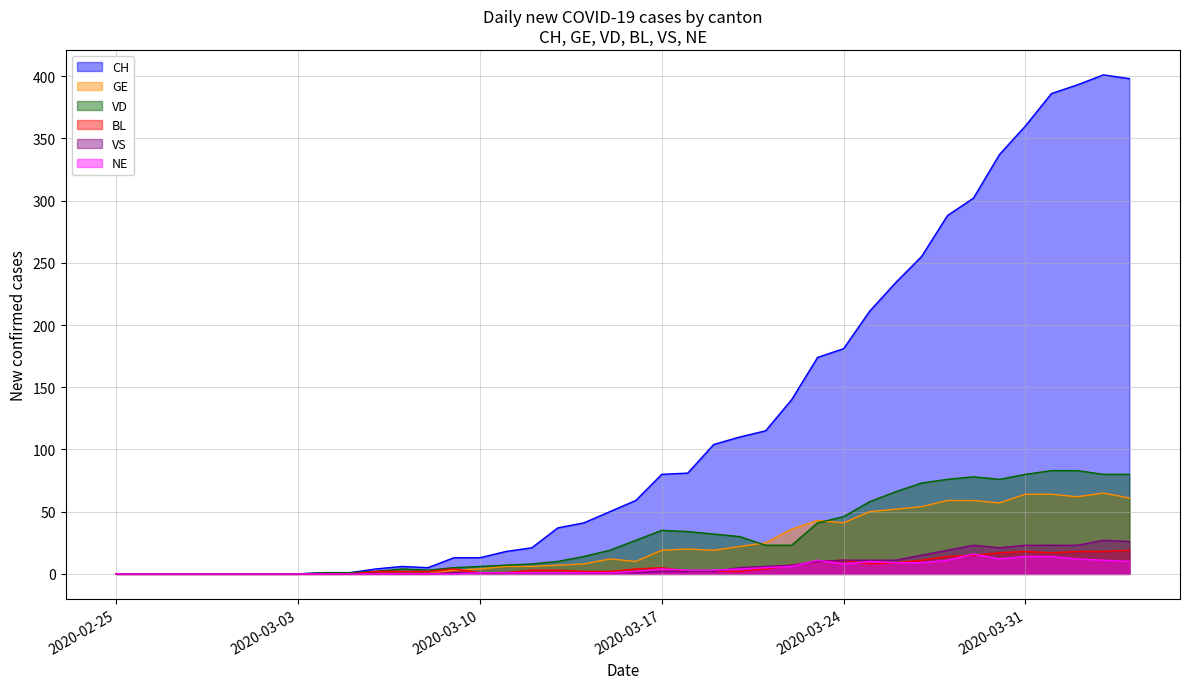

Which series ends up on top after the final intersection of BL and NE?

BL